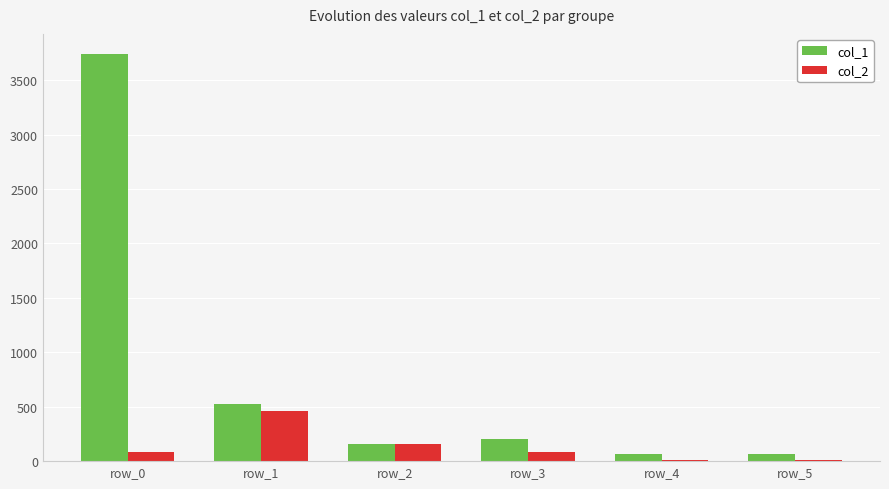

Is the value of col_1 at row_3 greater than the value of col_2 at row_0?

Yes